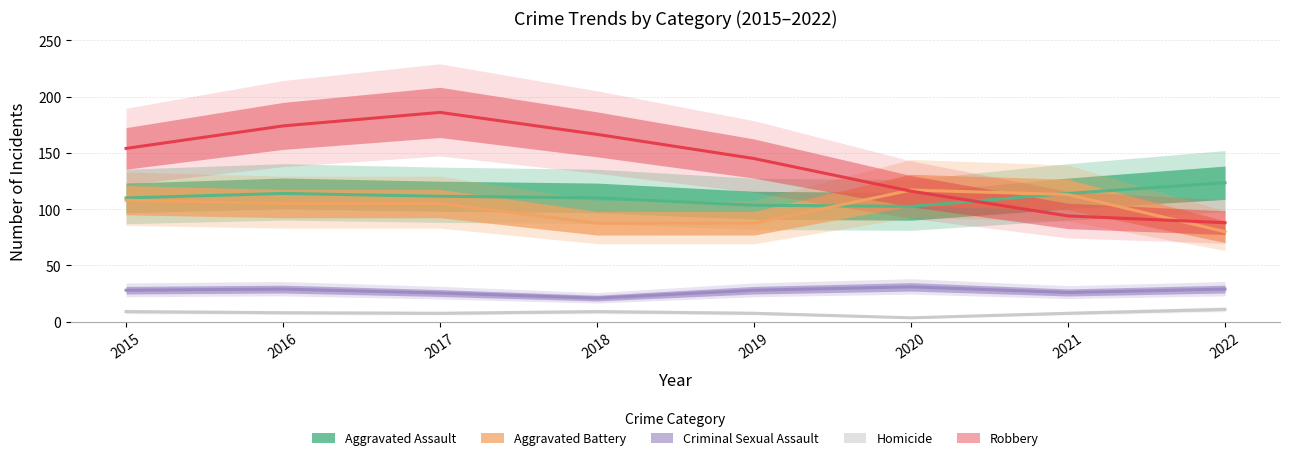

What are all the series names shown in the legend?

Aggravated Assault, Aggravated Battery, Criminal Sexual Assault, Homicide, Robbery